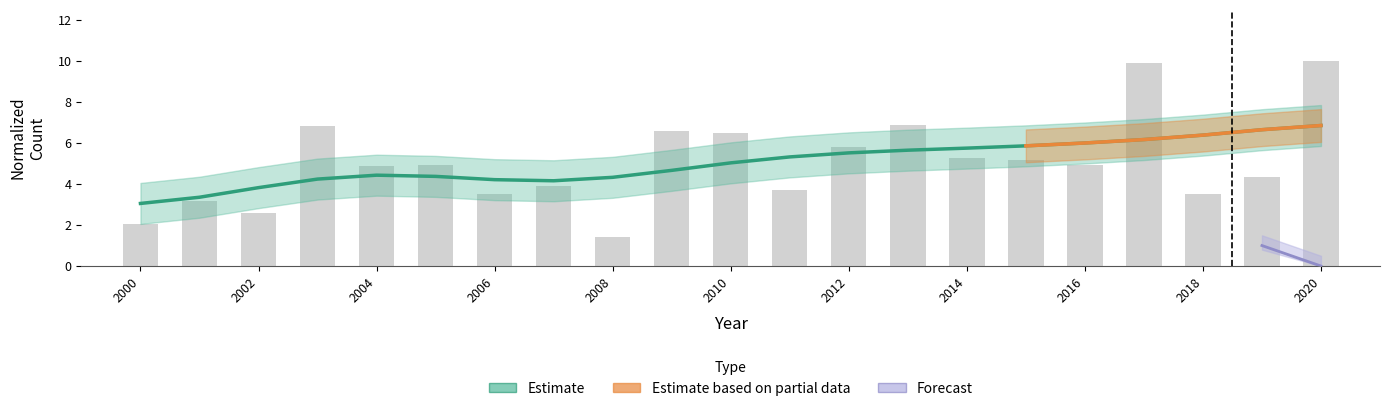

What is the difference between the maximum and second lowest values?

8.0